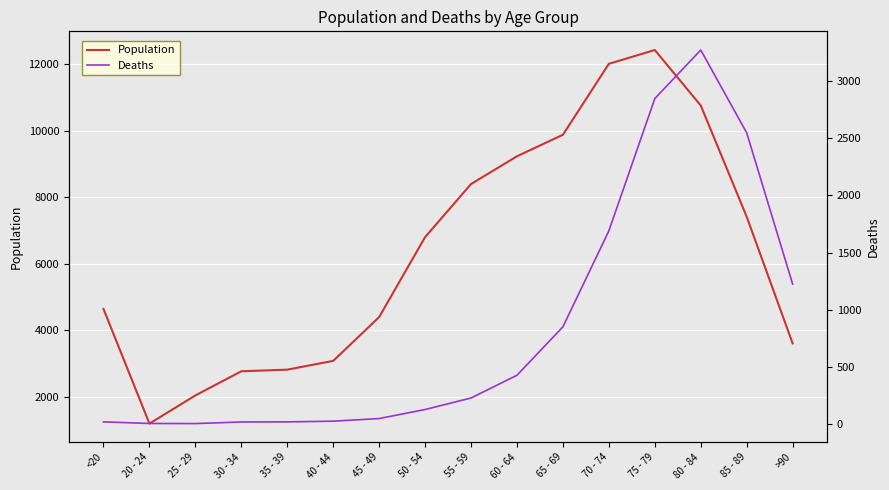

Between 80 - 84 and <20, which is larger?

80 - 84